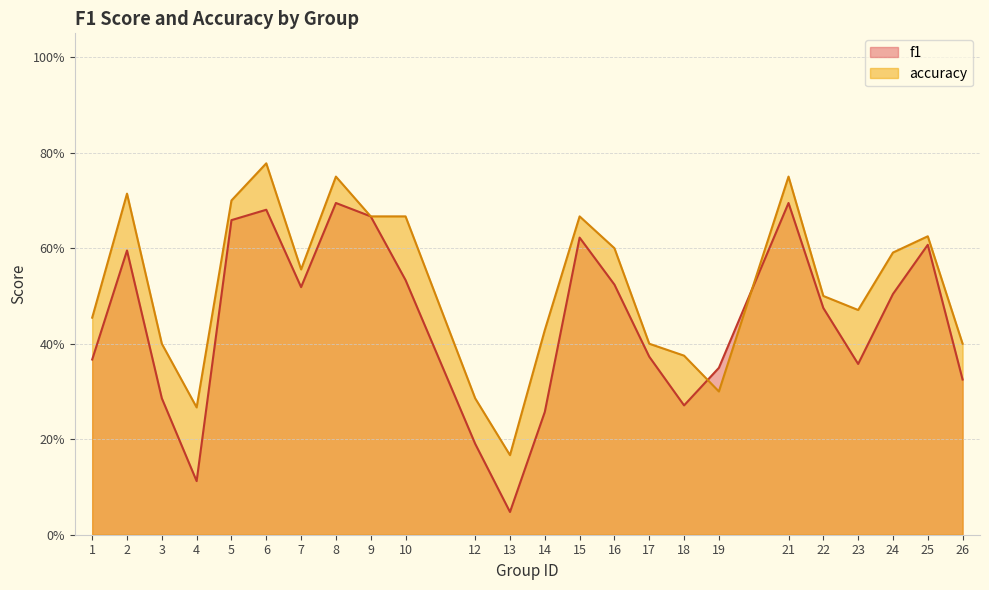

Between which two adjacent categories do f1 and accuracy first intersect?

18 and 19